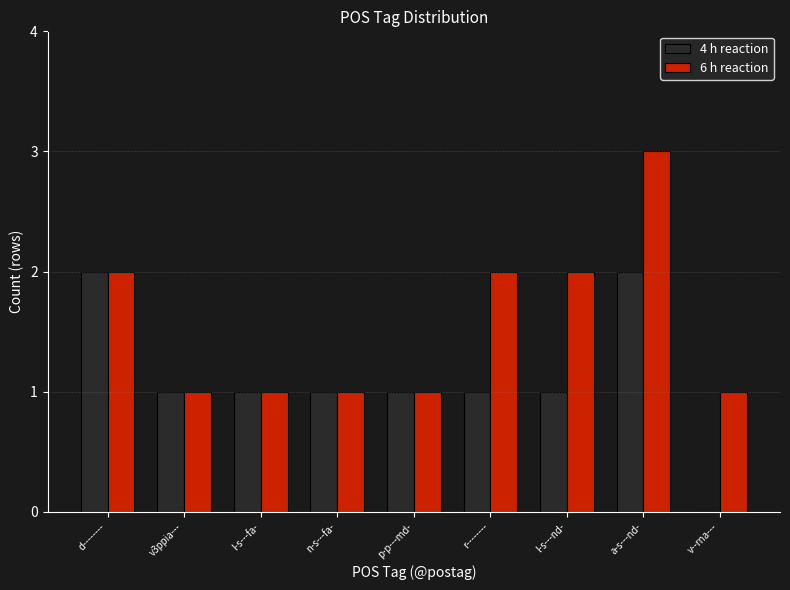

What is the sum of the 6 h reaction values at n-s---fa- and l-s---nd-?

3